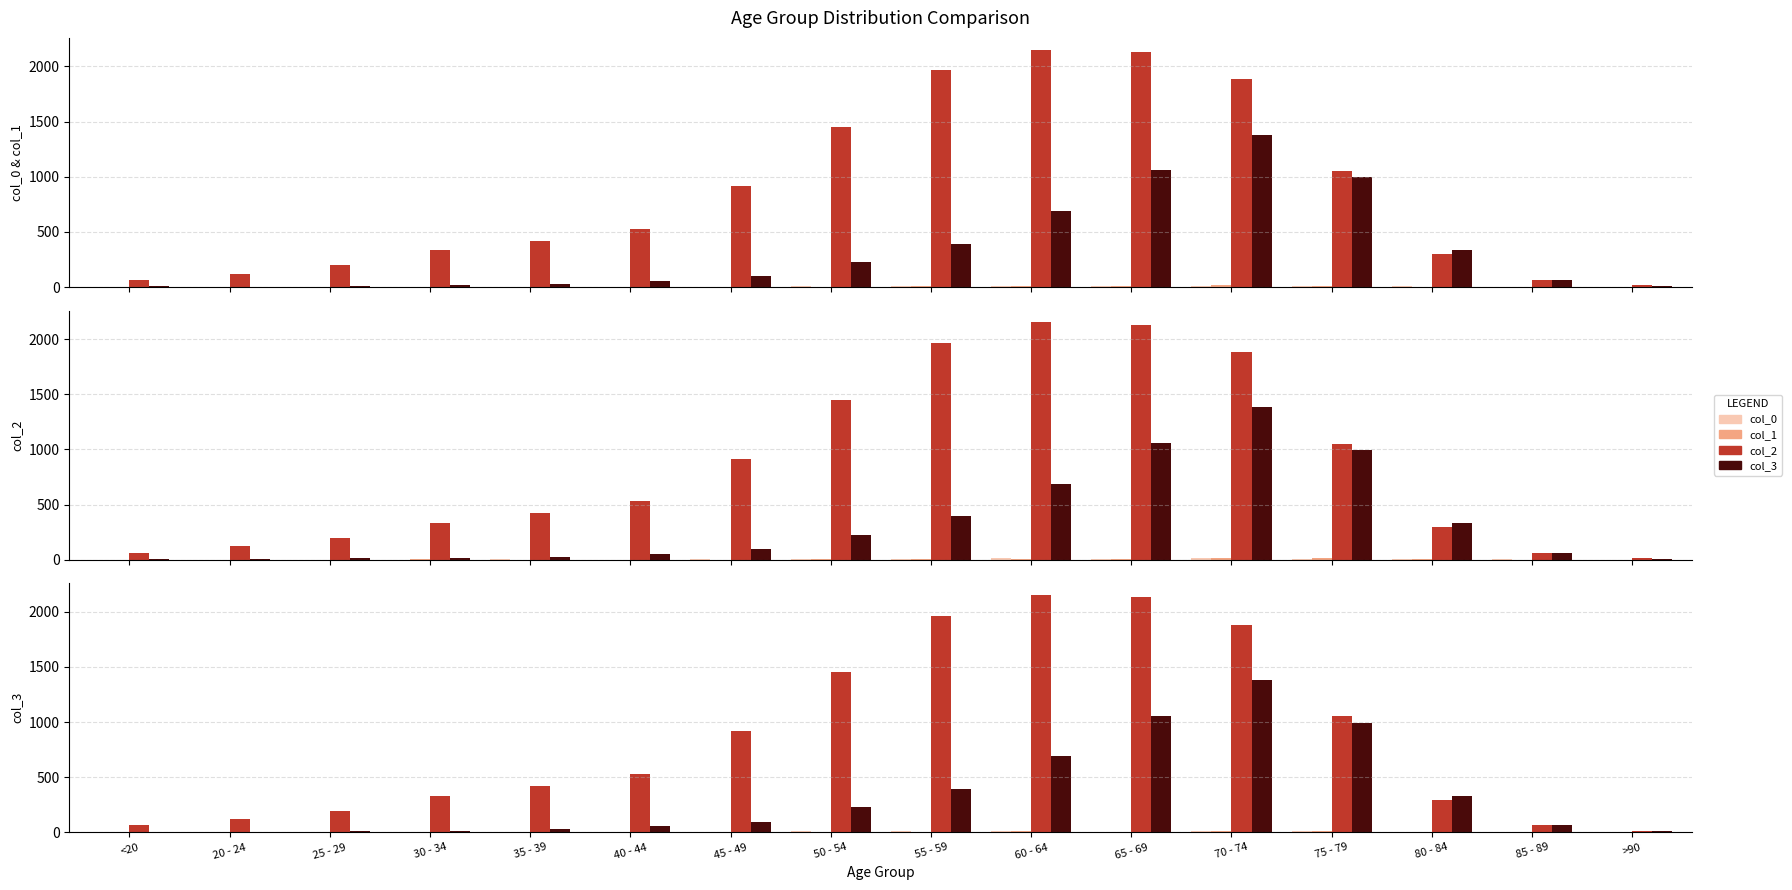

At how many categories does at least one series exceed 1332?

5